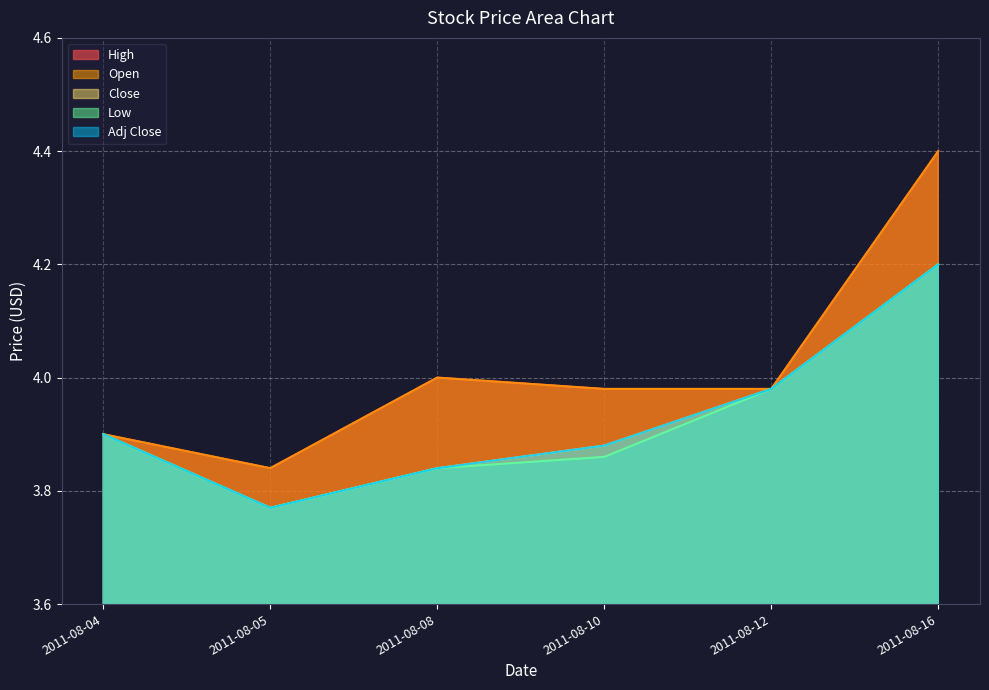

How many lines are shown in the chart?

5